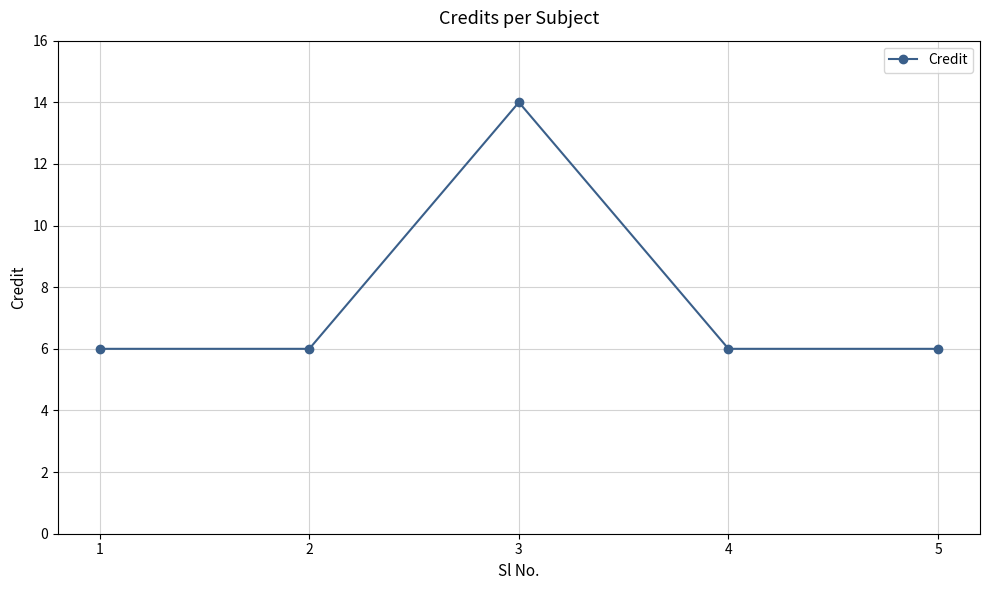

What is the value of the 1st point from the left?

6